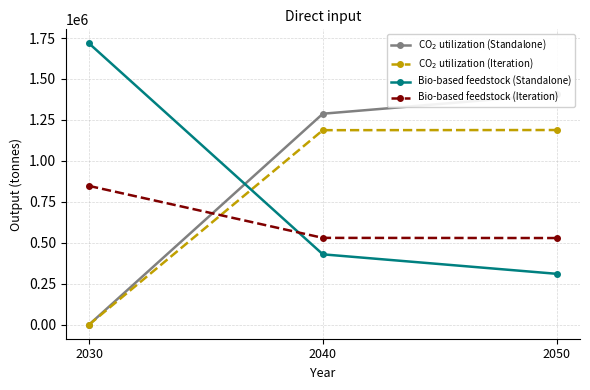

Reading right to left, what are all the values shown in this chart?

CO$_2$ utilization (Standalone): 1406861.9	1287902.3	0.0
CO$_2$ utilization (Iteration): 1188420.2	1187456.3	0.0
Bio-based feedstock (Standalone): 310448.1	429407.7	1717310.0
Bio-based feedstock (Iteration): 528889.8	529853.7	847123.5